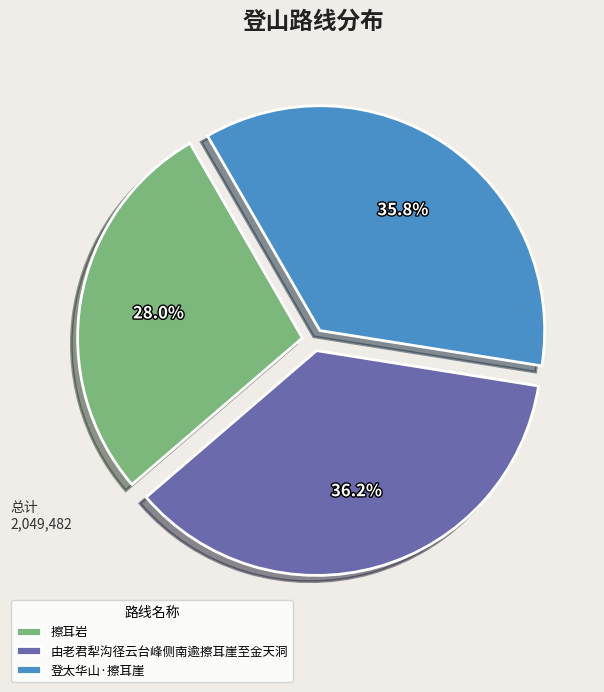

The 擦耳岩 slice represents 14% of the pie. True or false?

False